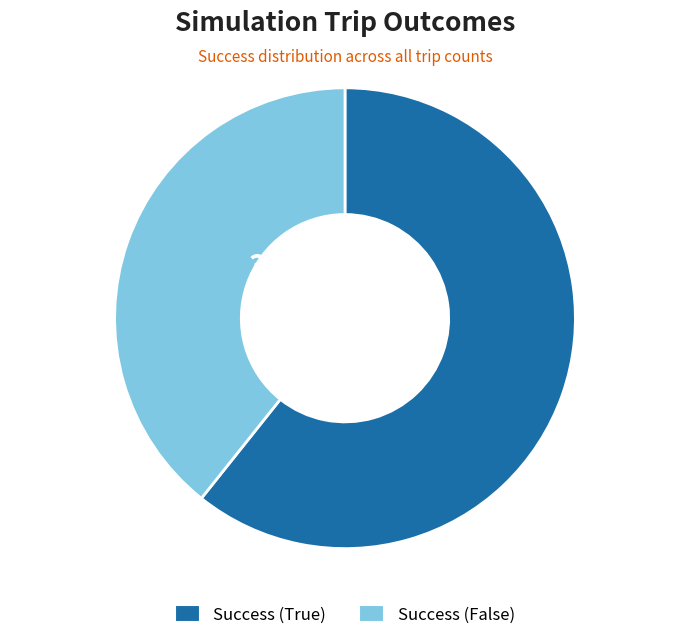

To the nearest percent, what percentage of the pie is Success (True)?

61%